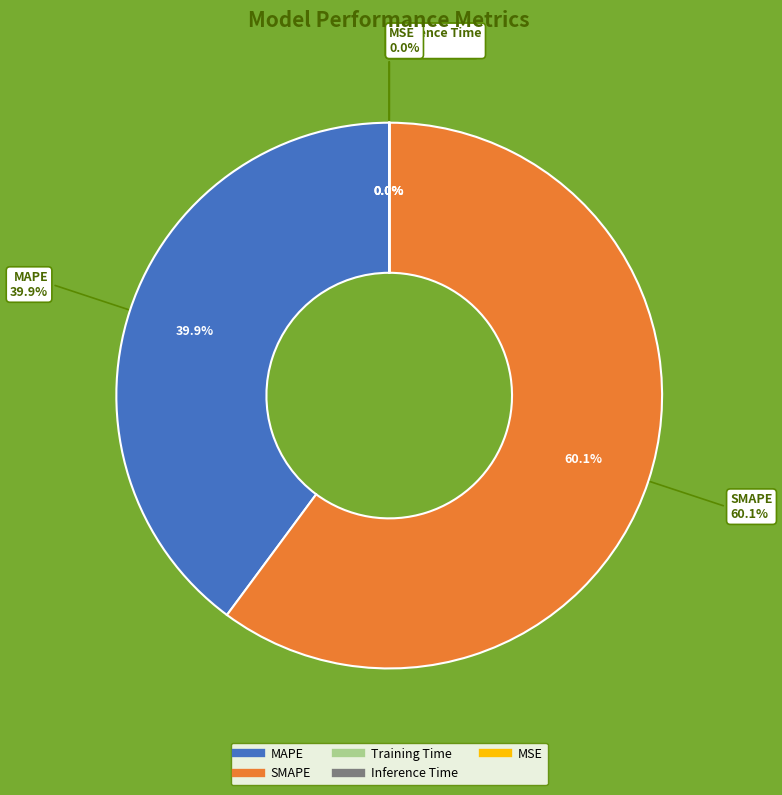

What is the majority slice?

SMAPE